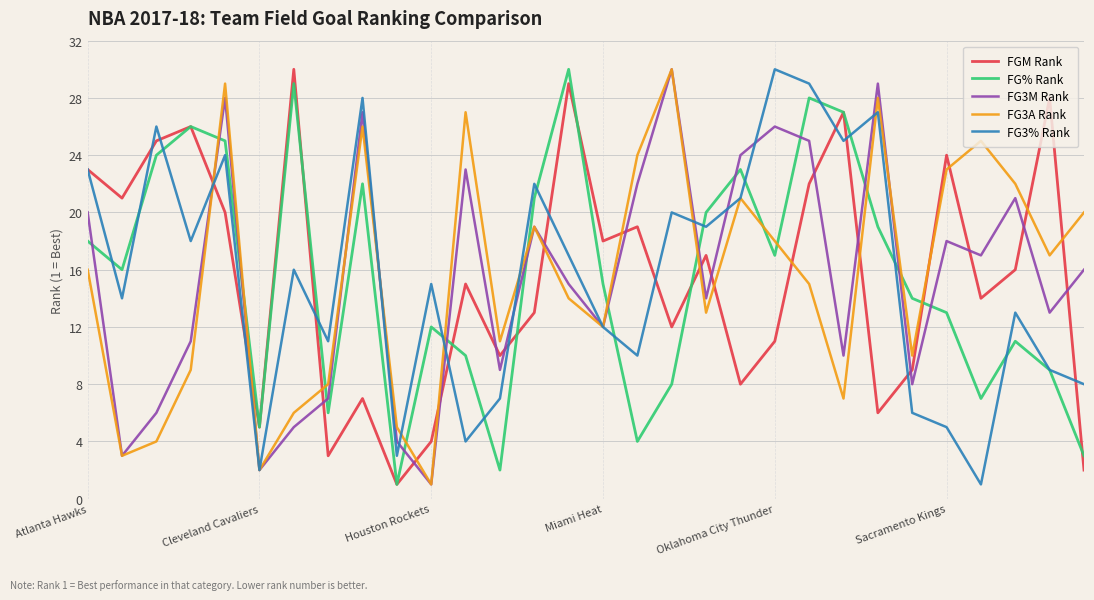

Does the chart have visible grid lines?

Yes